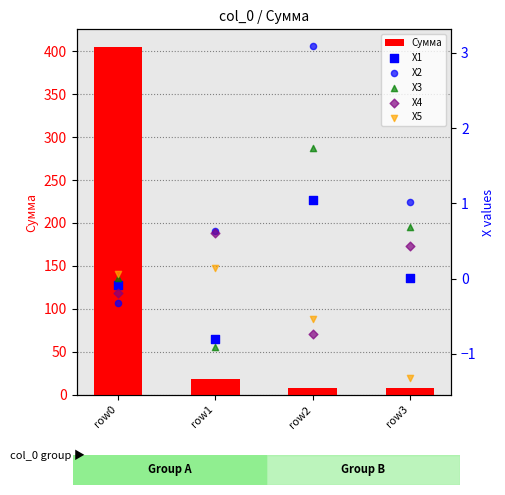

At which category is the sum across all series the highest?

row0